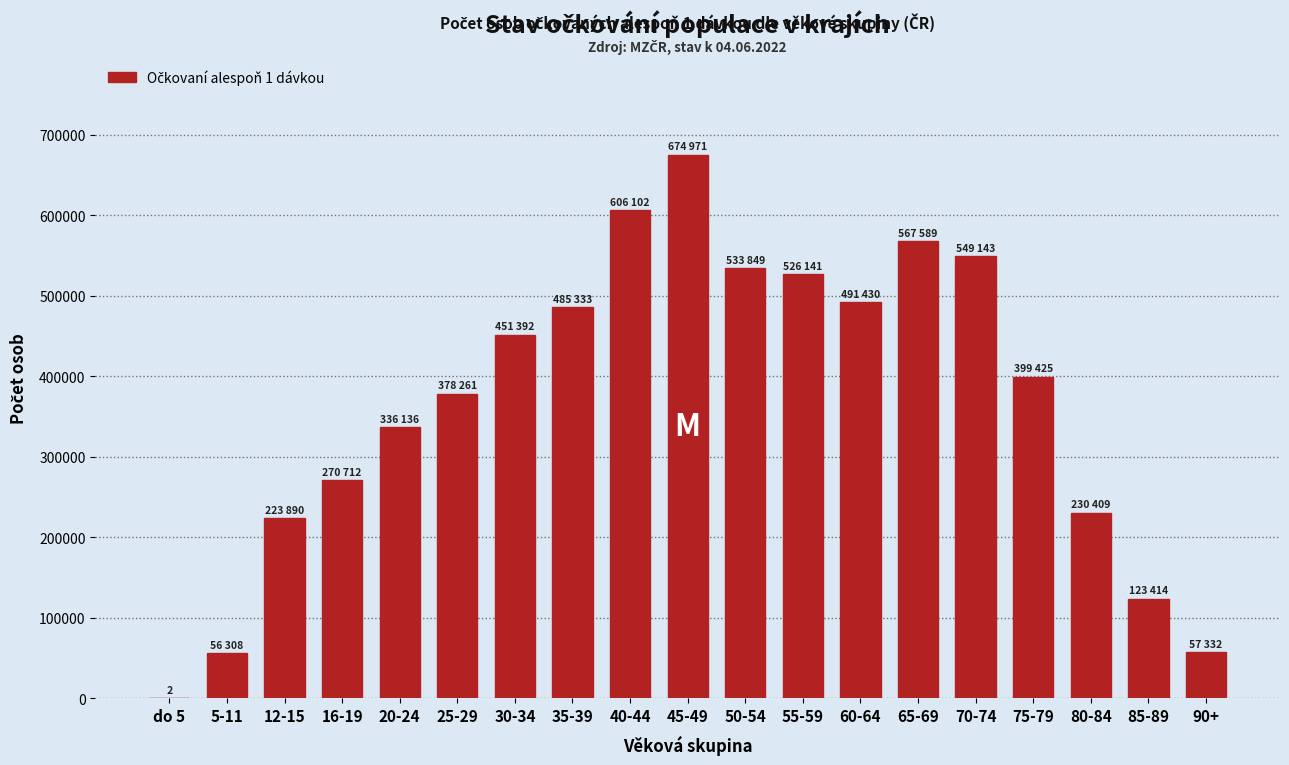

Approximately how many times larger is the value at 45-49 compared to 50-54?

1.3